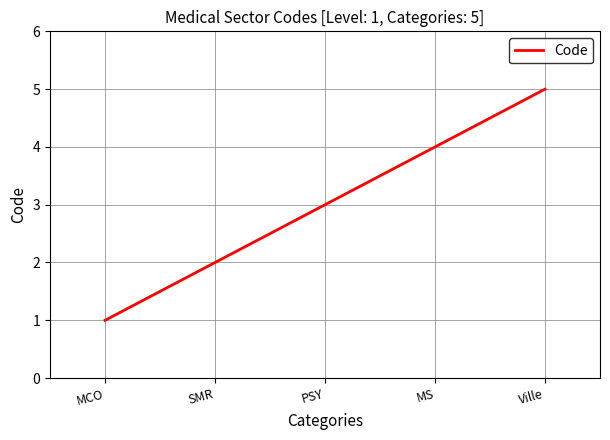

What is the difference between the maximum and minimum values?

4